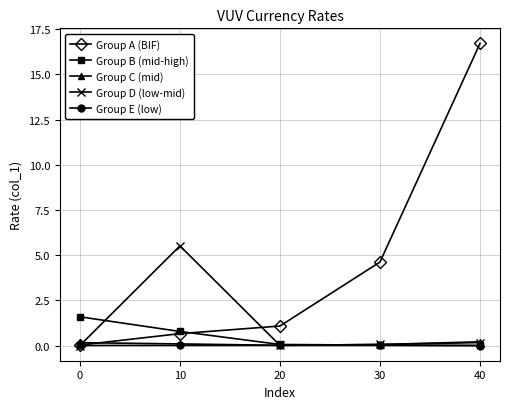

Which series has the largest total across all categories?

Group A (BIF)